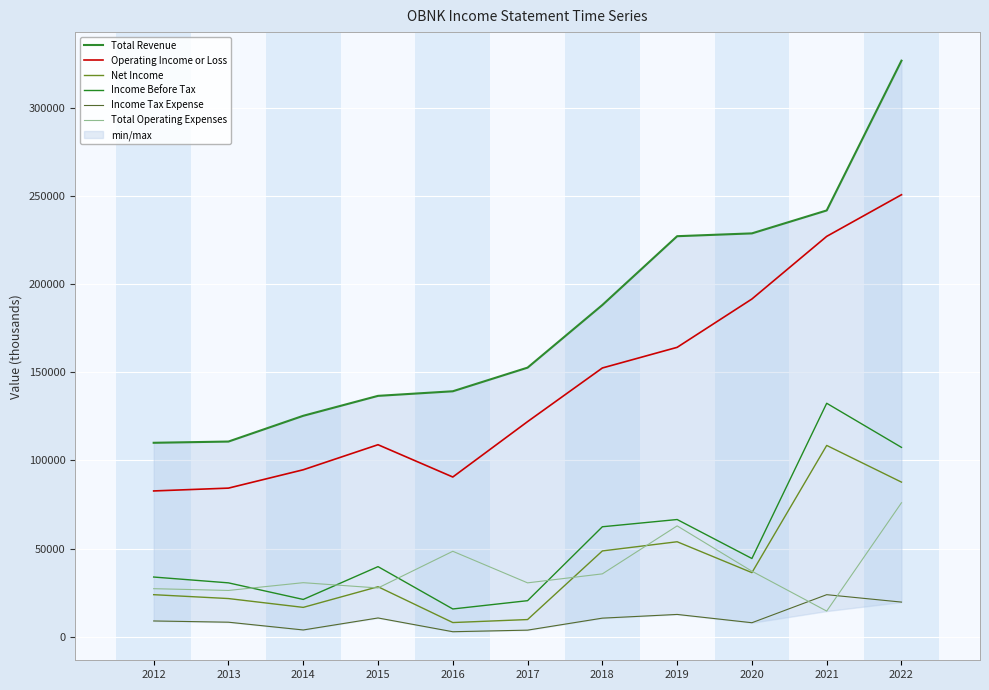

List the labels in order of Income Before Tax value, smallest first.

2016, 2017, 2014, 2013, 2012, 2015, 2020, 2018, 2019, 2022, 2021